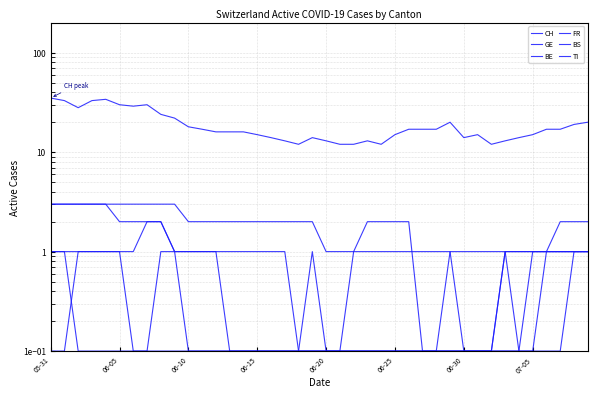

List the labels in order of GE value, largest first.

23, 24, 25, 26, 37, 38, 39, 06-10, 06-15, 06-20, 06-25, 8, 9, 10, 11, 12, 19, 22, 29, 30, 31, 32, 33, 36, 05-31, 06-05, 06-30, 07-05, 13, 14, 15, 16, 17, 18, 20, 21, 27, 28, 34, 35